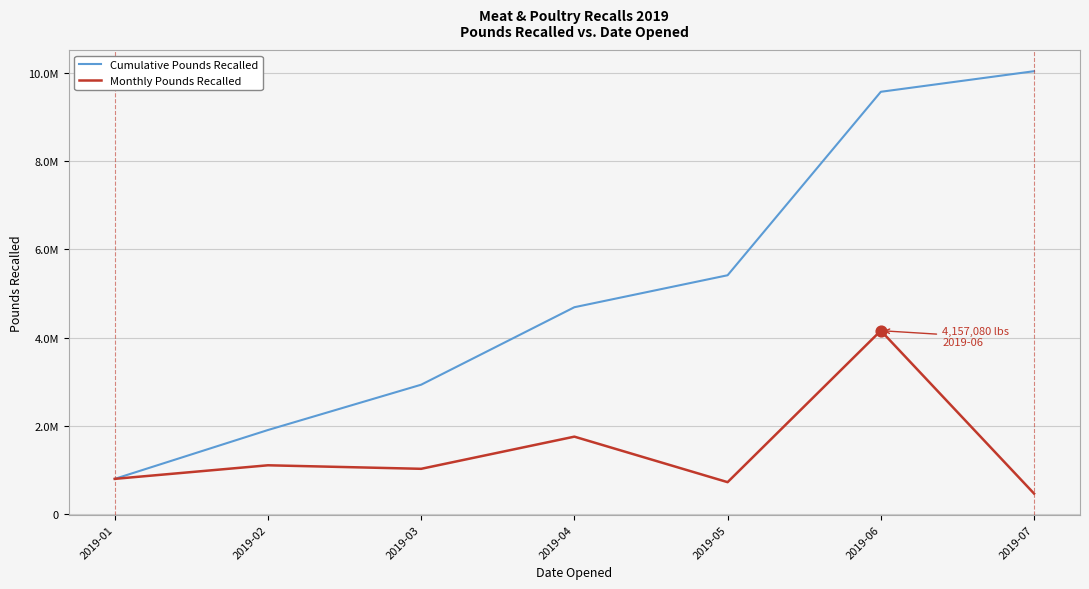

At which category is the sum across all series the highest?

2019-06